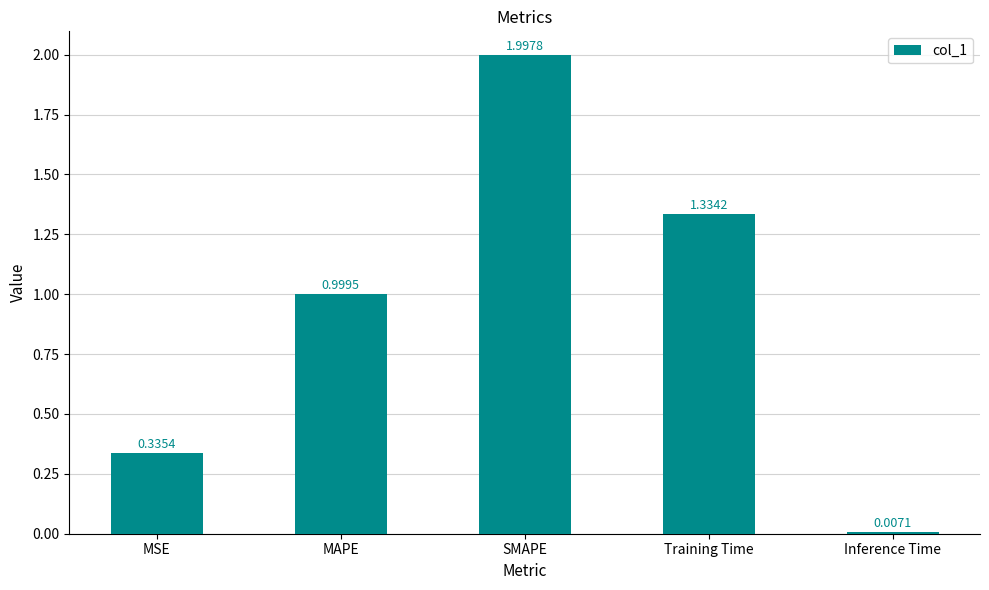

What is the sum of all values?

4.7